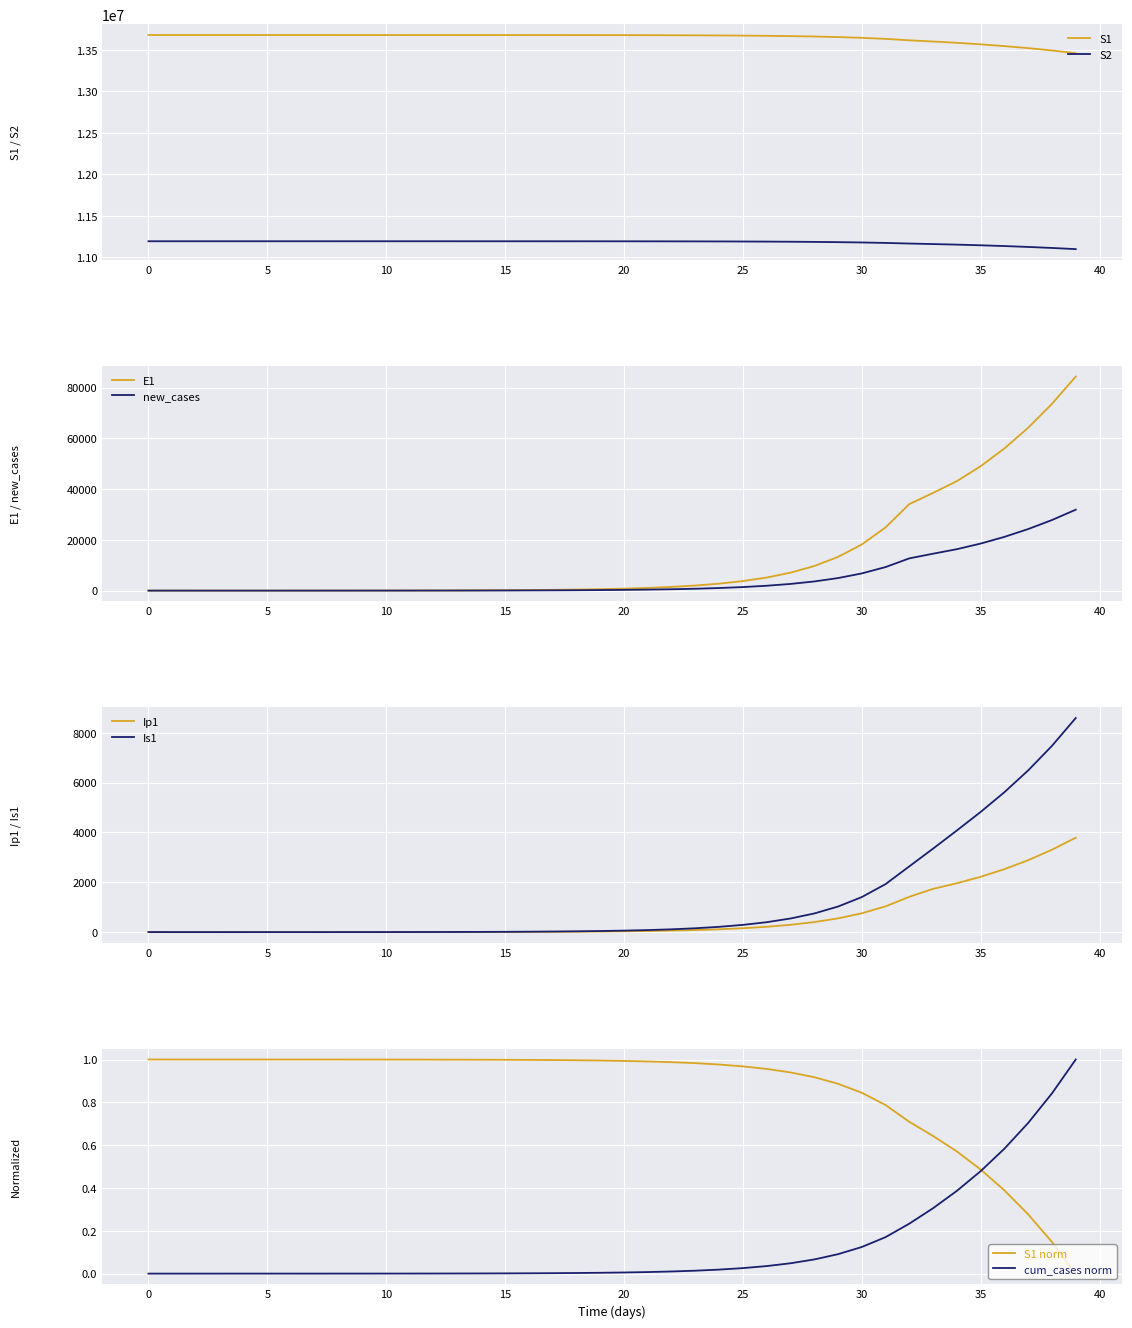

Count the number of categories in the chart.

40